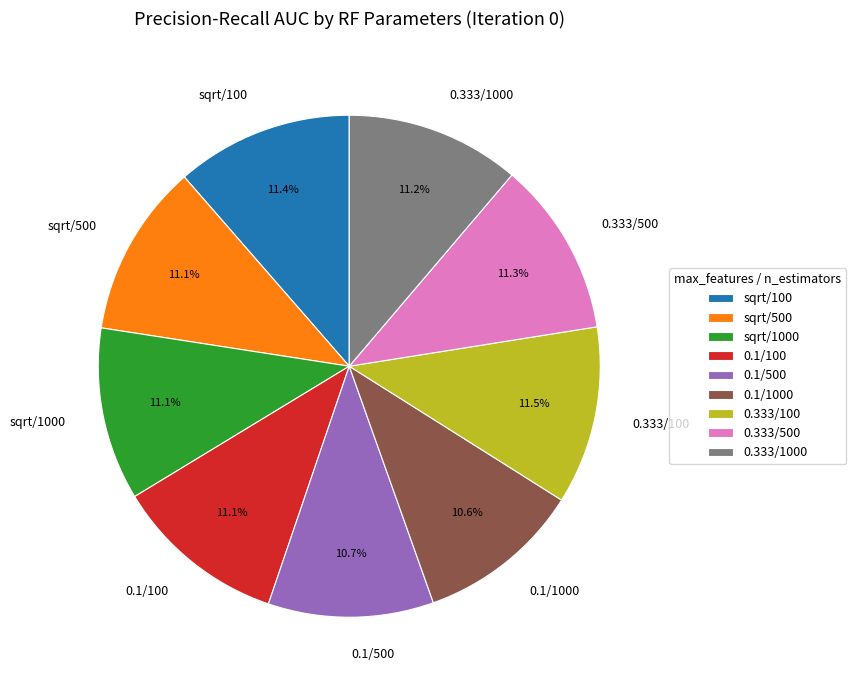

Combined, what portion of the pie is 0.1/100 and 0.333/1000?

22.3%